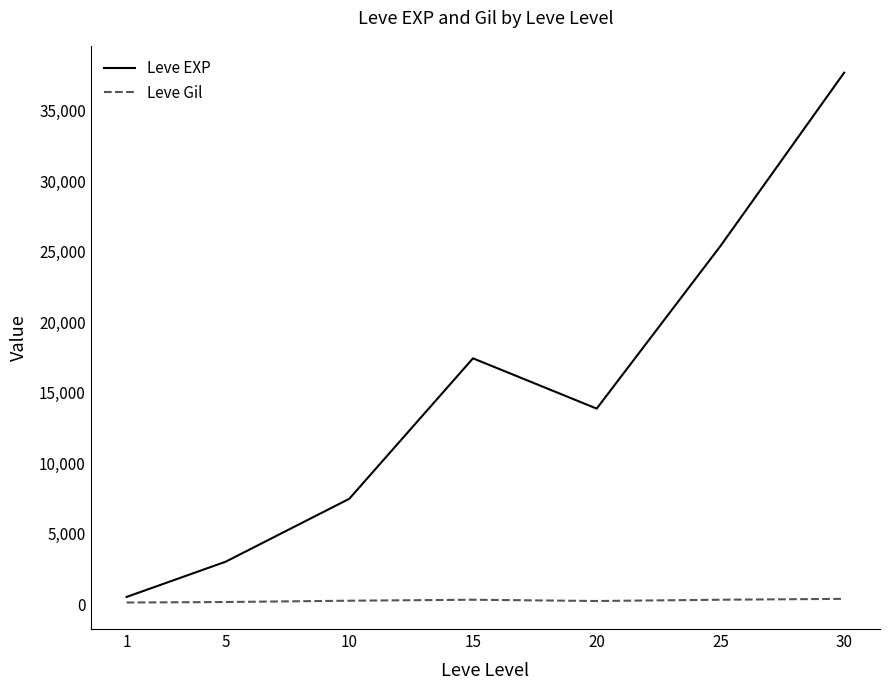

Which series has the widest spread of values?

Leve EXP